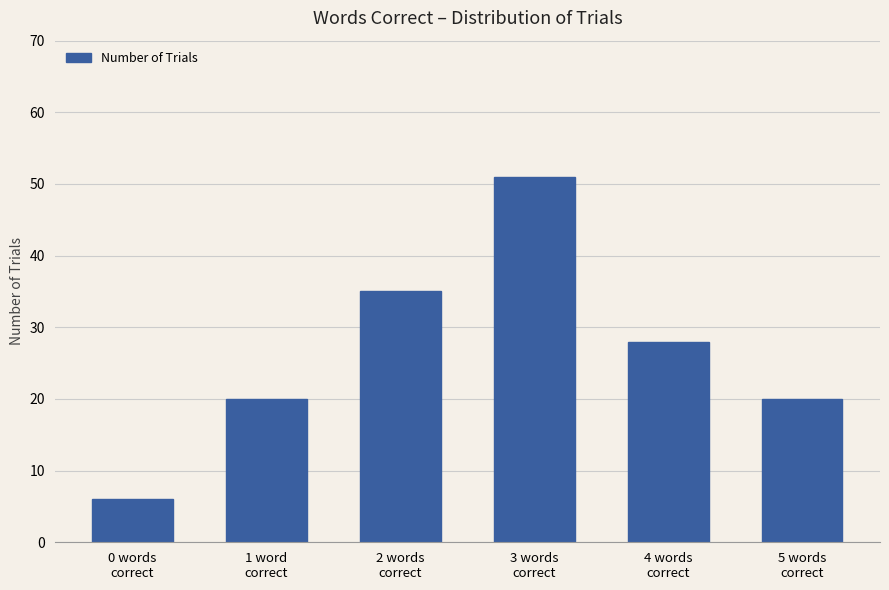

What is the greatest value displayed?

51